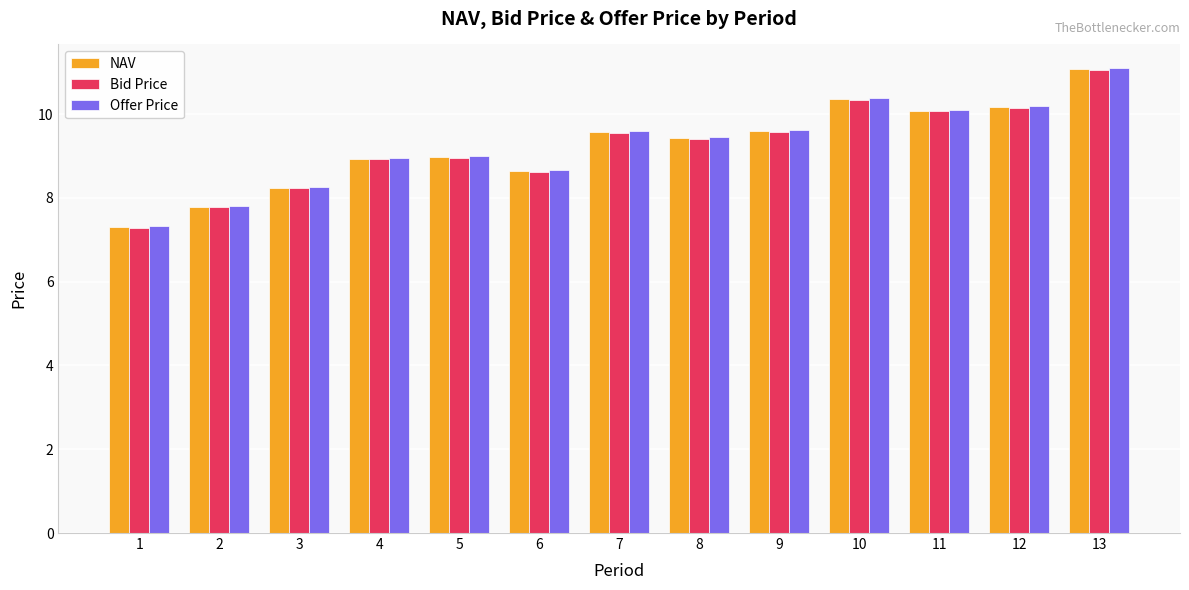

How many bars are there in each group?

3